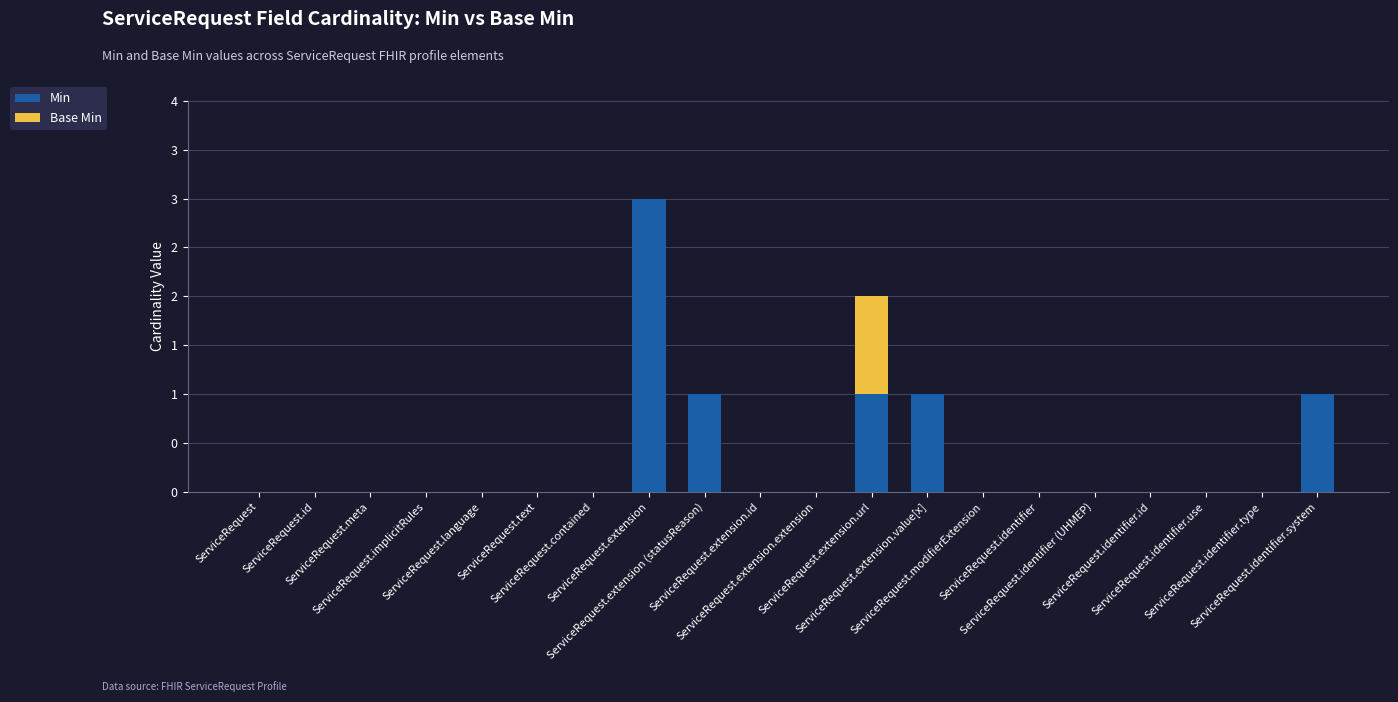

Which series has the largest range (max minus min)?

Min